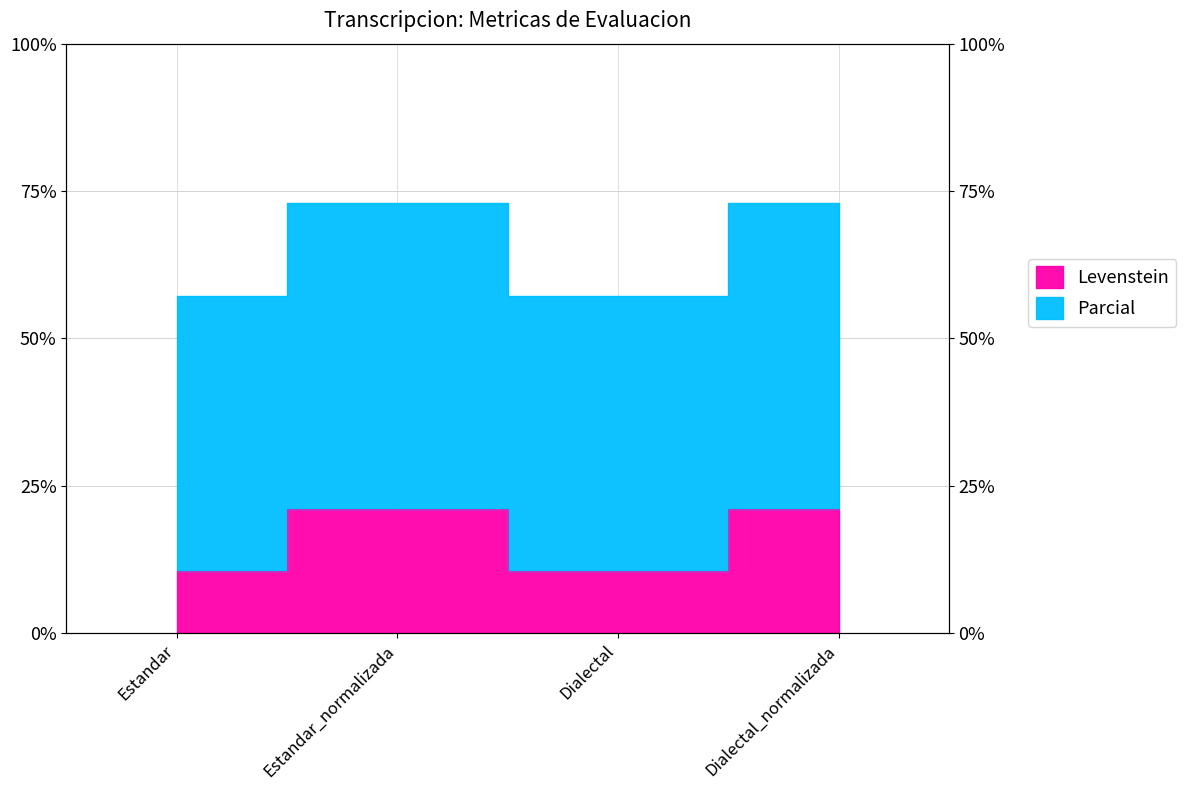

At which category is the sum across all series the highest?

Estandar_normalizada